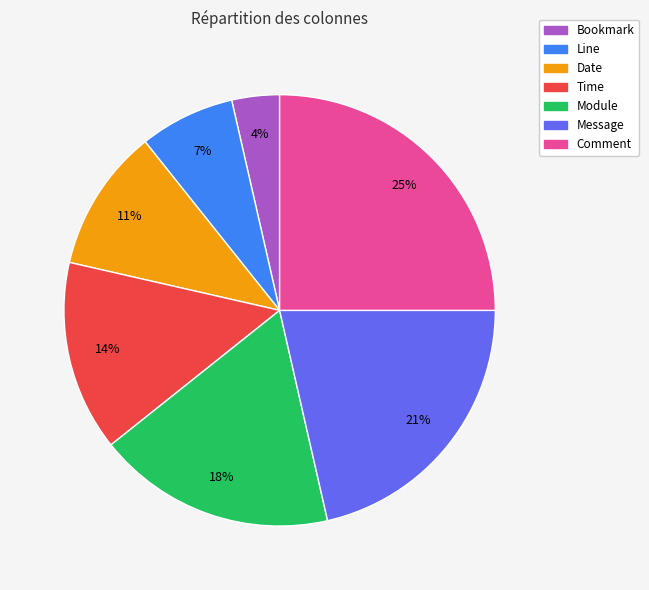

Approximately how many times larger is the value at Comment compared to Date?

2.3